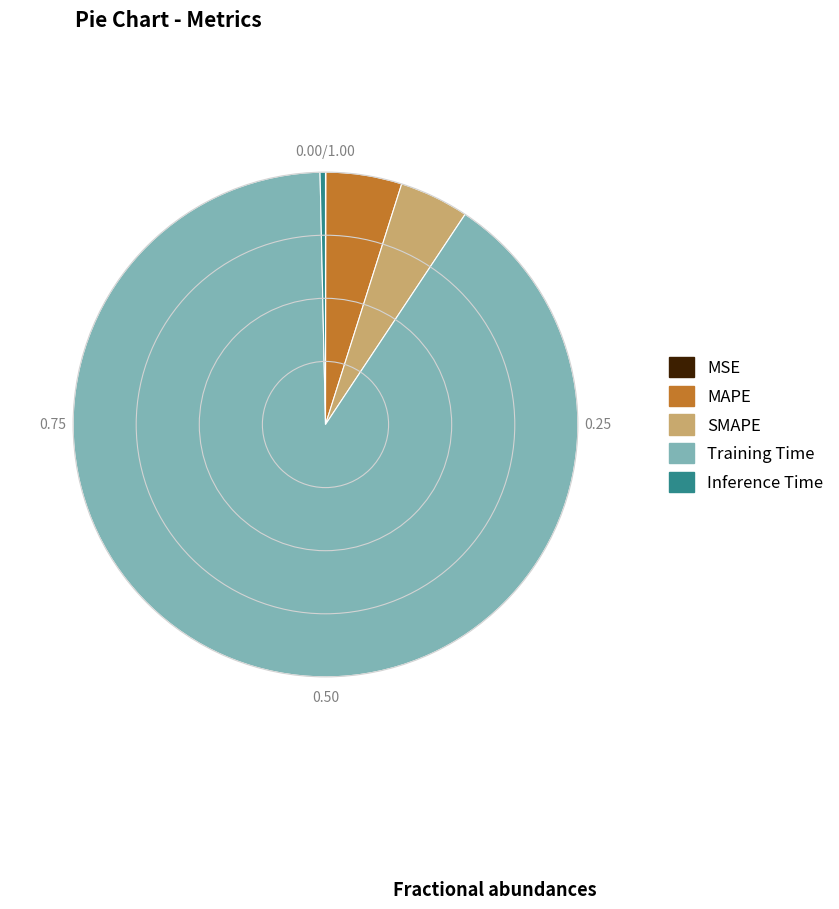

The Training Time slice represents 83% of the pie. True or false?

False